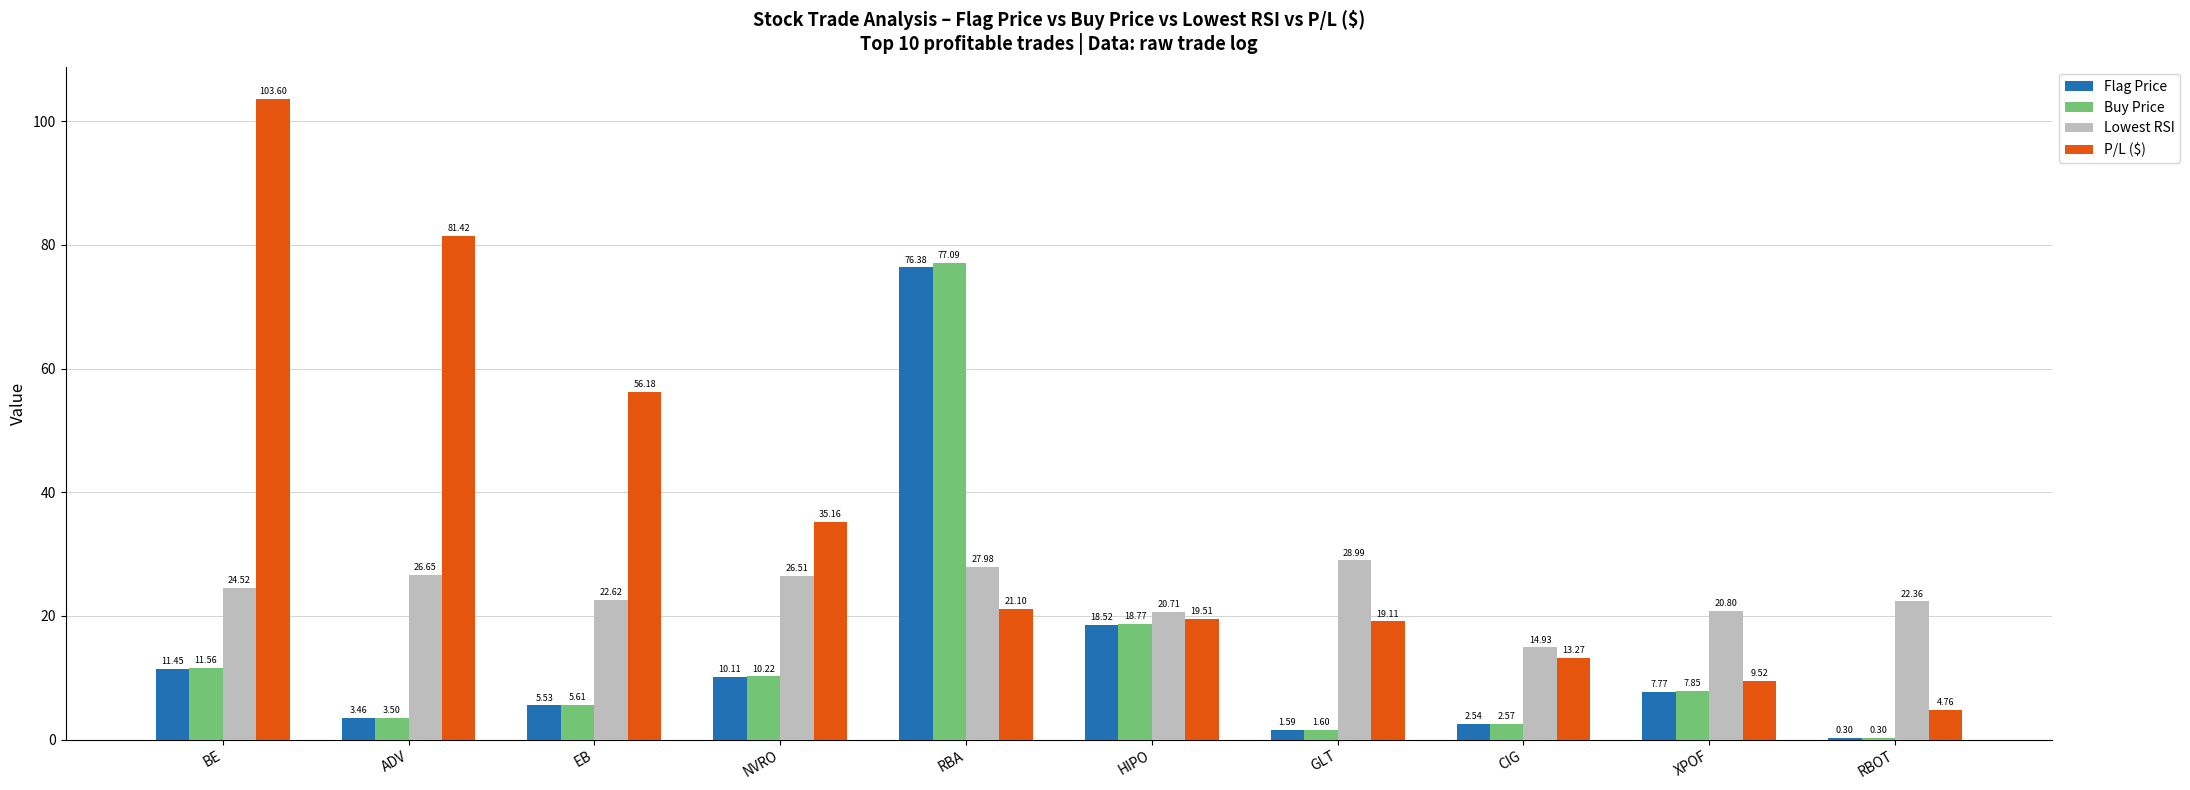

Between EB and RBA, which series saw the biggest shift?

Buy Price